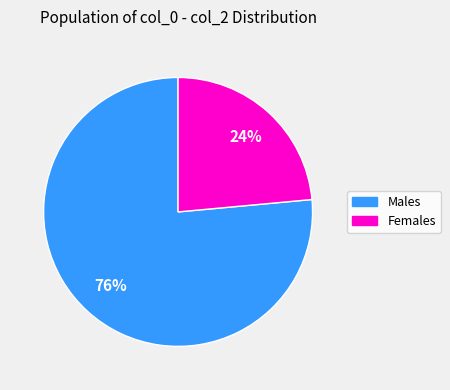

The Males slice represents 66% of the pie. True or false?

False